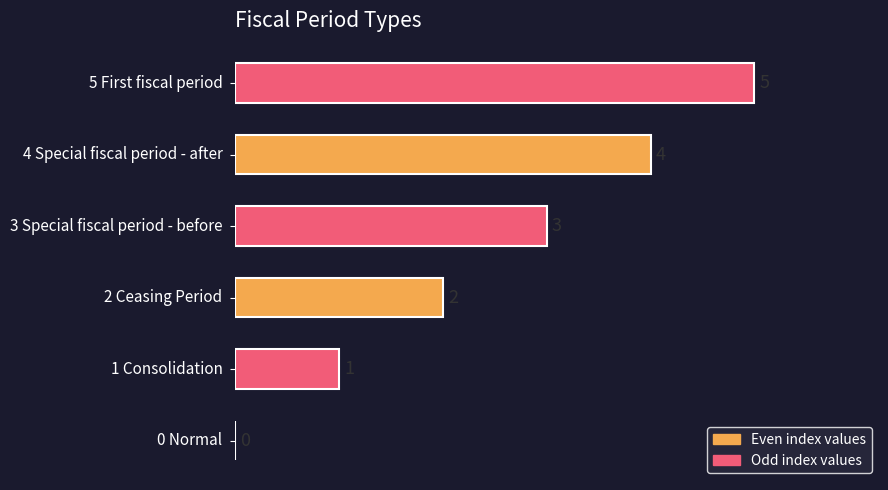

How many values are between 1 and 4?

4